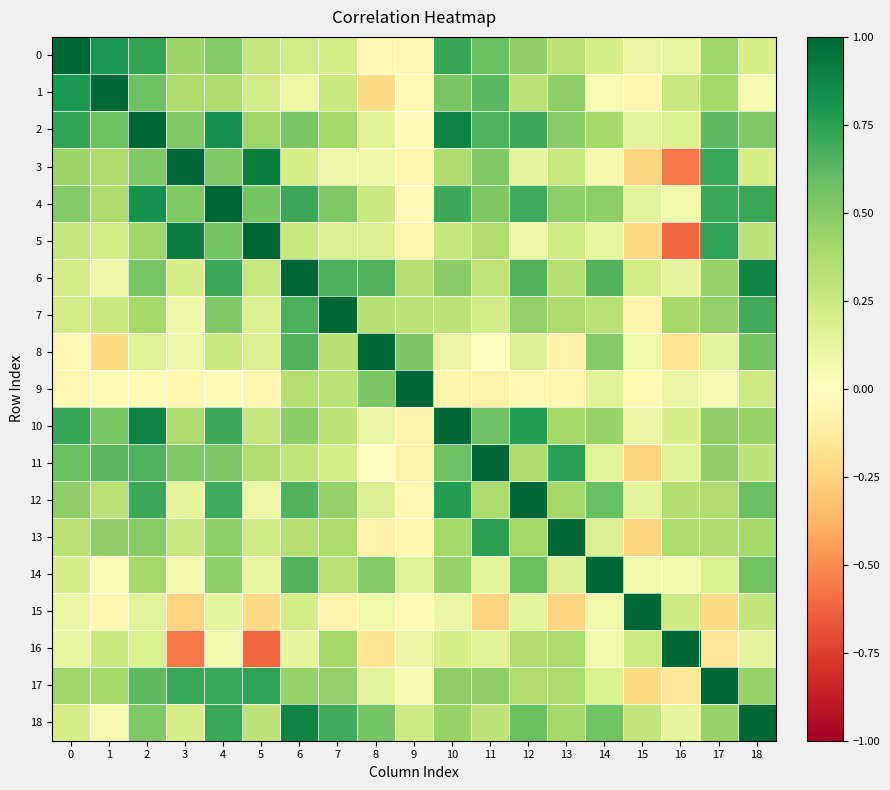

Between 6 and 10, which series saw the biggest shift?

8